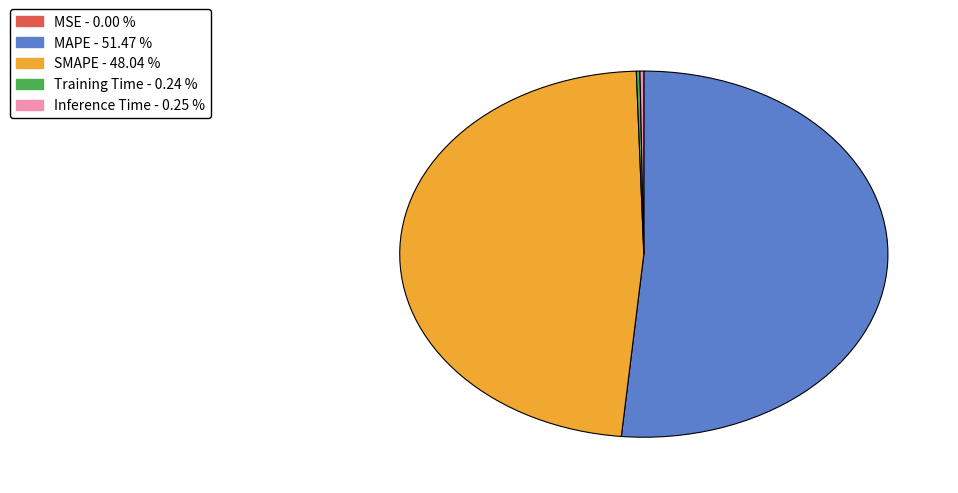

Between SMAPE and MAPE, which is larger?

MAPE